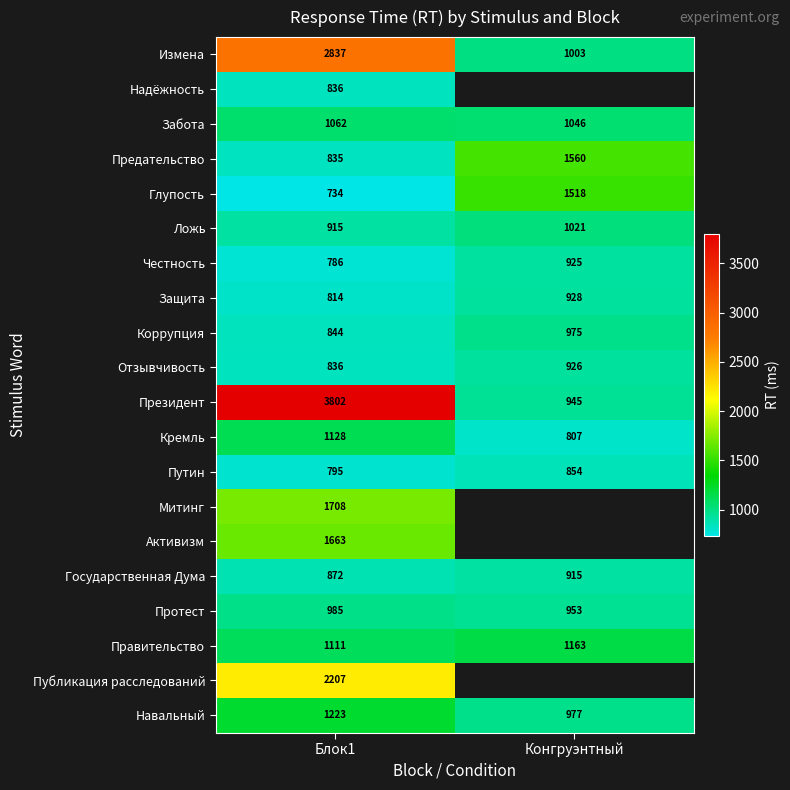

Is it true that Государственная Дума equals 1424.0 at Блок1?

False